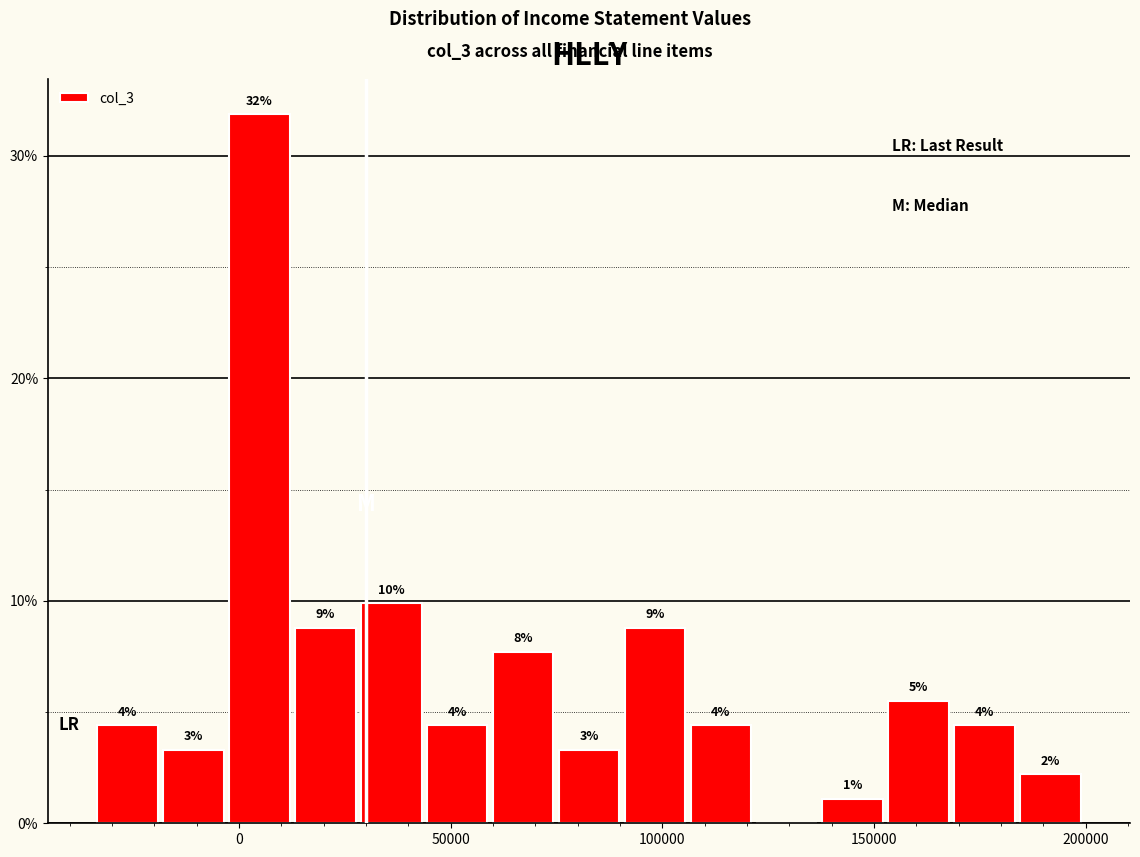

Around what value on the x-axis is the tallest bar? Give the approximate position of its centre, as read against the axis.

5000